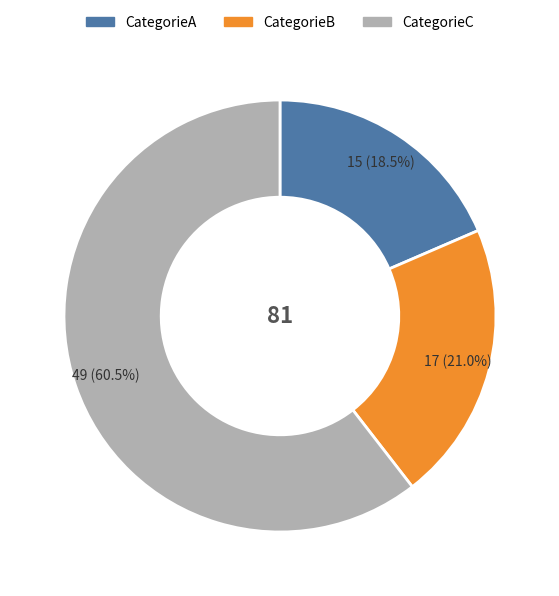

Does CategorieA account for over 50% of the chart?

No